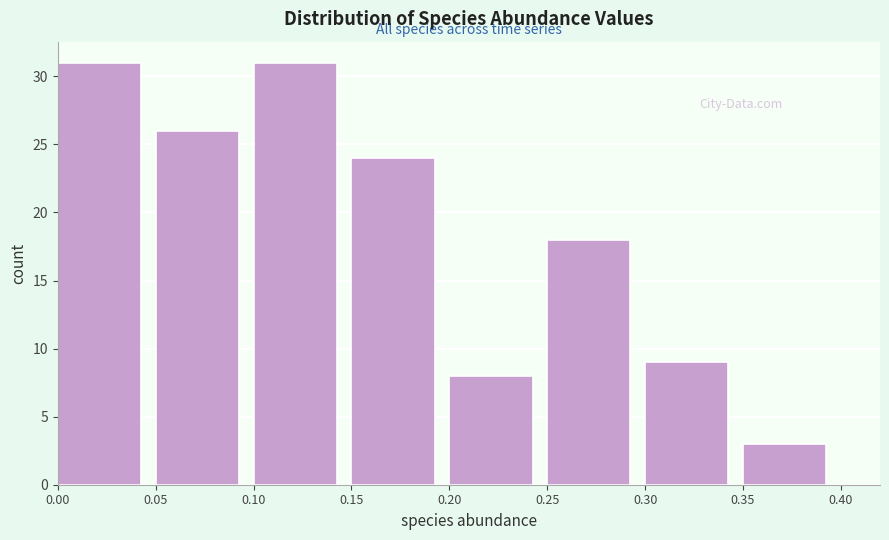

What is the height of the bar covering 0.20 to 0.25 on the x-axis? The values are not printed on the chart, so give them approximately, as read against the axis.

8